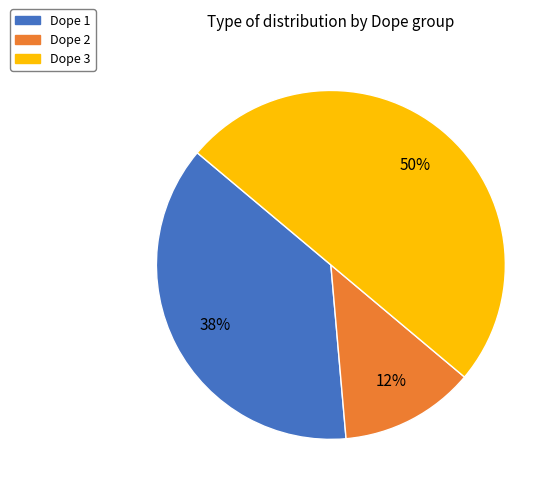

Rank the categories by value from lowest to highest.

Dope 2, Dope 1, Dope 3